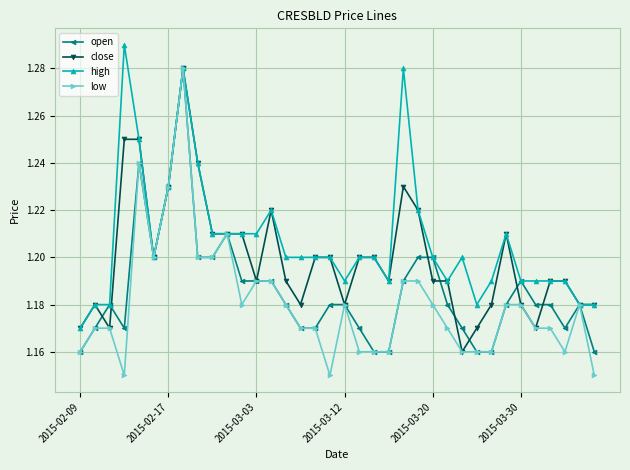

Rank the series by their average value, from highest to lowest.

high, close, open, low